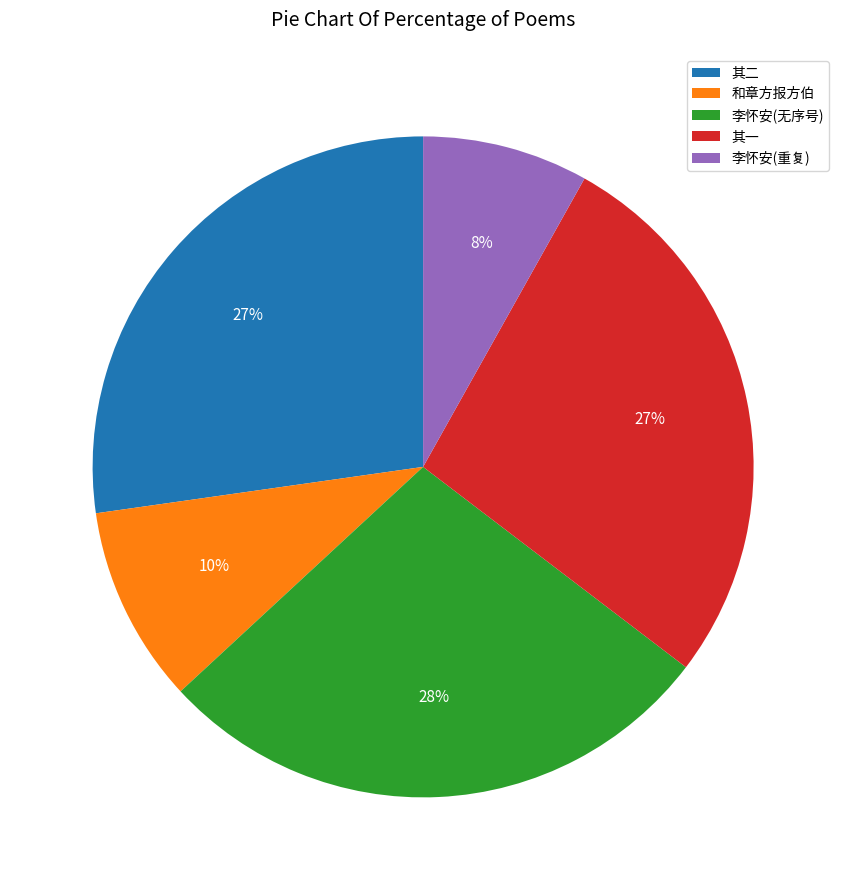

True or false: 其二 accounts for 35% of the total.

False